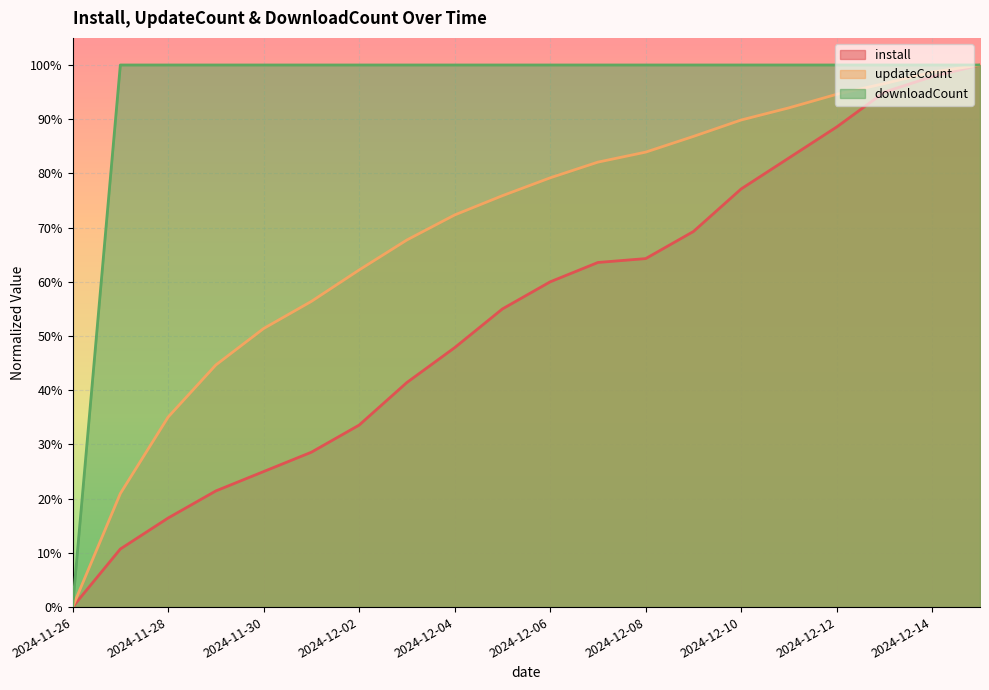

Reading right to left, transcribe all the data shown in this chart.

install: 2024-12-15=1.0	2024-12-14=1.0	2024-12-13=0.9	2024-12-12=0.9	2024-12-11=0.8	2024-12-10=0.8	2024-12-09=0.7	2024-12-08=0.6	2024-12-07=0.6	2024-12-06=0.6	2024-12-05=0.5	2024-12-04=0.5	2024-12-03=0.4	2024-12-02=0.3	2024-12-01=0.3	2024-11-30=0.2	2024-11-29=0.2	2024-11-28=0.2	2024-11-27=0.1	2024-11-26=0.0
updateCount: 2024-12-15=1.0	2024-12-14=1.0	2024-12-13=1.0	2024-12-12=0.9	2024-12-11=0.9	2024-12-10=0.9	2024-12-09=0.9	2024-12-08=0.8	2024-12-07=0.8	2024-12-06=0.8	2024-12-05=0.8	2024-12-04=0.7	2024-12-03=0.7	2024-12-02=0.6	2024-12-01=0.6	2024-11-30=0.5	2024-11-29=0.4	2024-11-28=0.4	2024-11-27=0.2	2024-11-26=0.0
downloadCount: 2024-12-15=1.0	2024-12-14=1.0	2024-12-13=1.0	2024-12-12=1.0	2024-12-11=1.0	2024-12-10=1.0	2024-12-09=1.0	2024-12-08=1.0	2024-12-07=1.0	2024-12-06=1.0	2024-12-05=1.0	2024-12-04=1.0	2024-12-03=1.0	2024-12-02=1.0	2024-12-01=1.0	2024-11-30=1.0	2024-11-29=1.0	2024-11-28=1.0	2024-11-27=1.0	2024-11-26=0.0